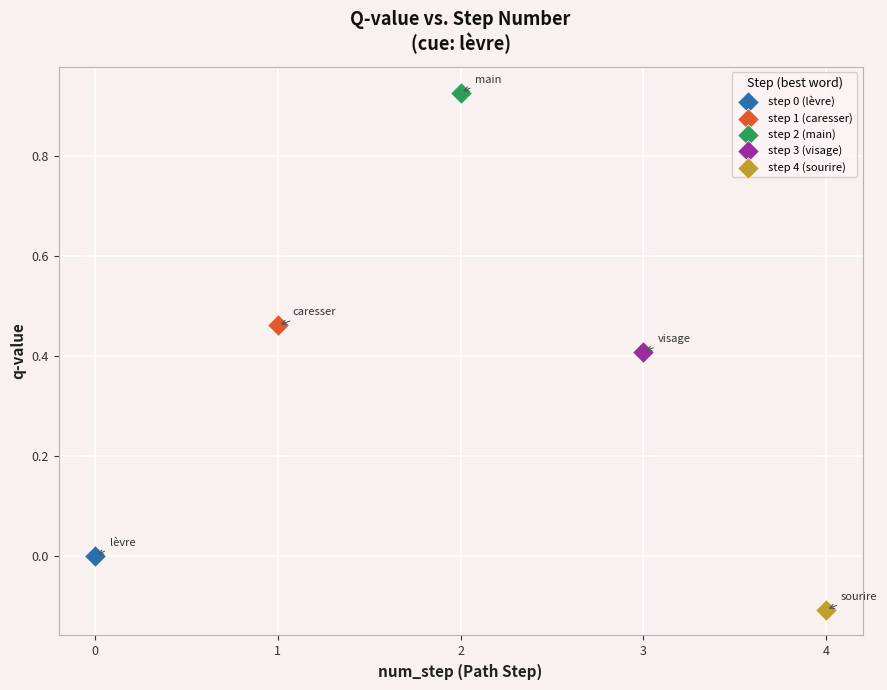

Which series reaches the maximum Y coordinate?

step 2 (main)